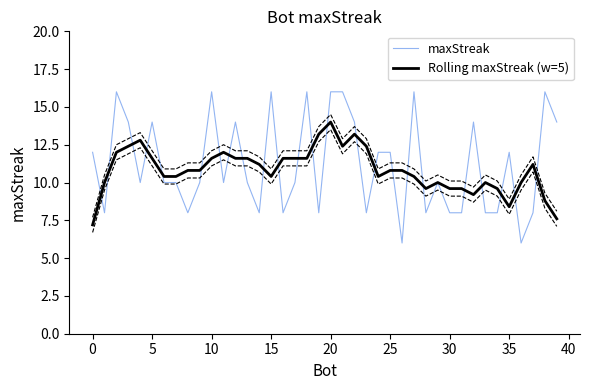

What are all the series names shown in the legend?

maxStreak, Rolling maxStreak (w=5)